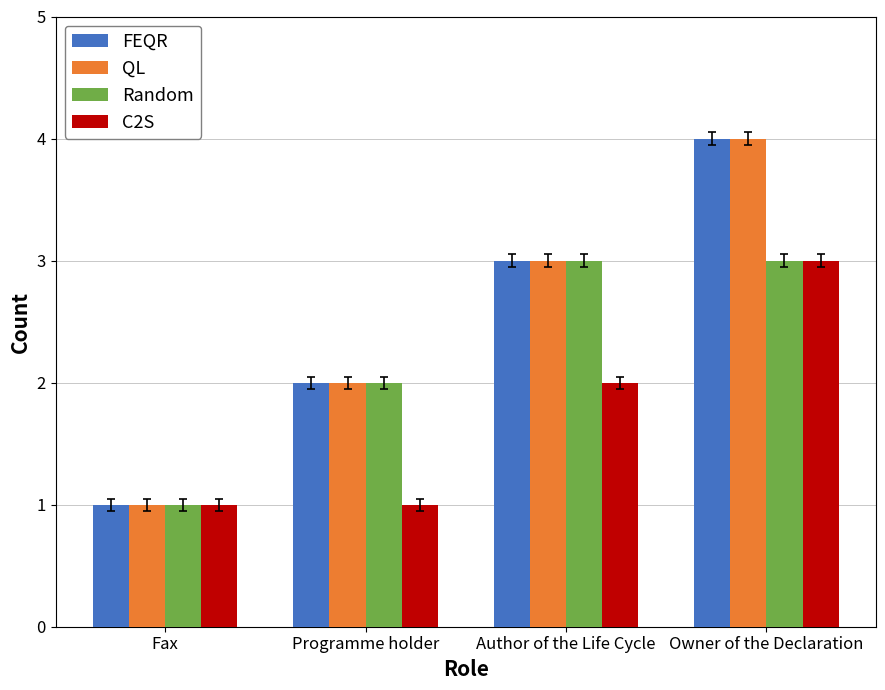

The QL series shows 3 at Author of the Life Cycle. True or false?

True